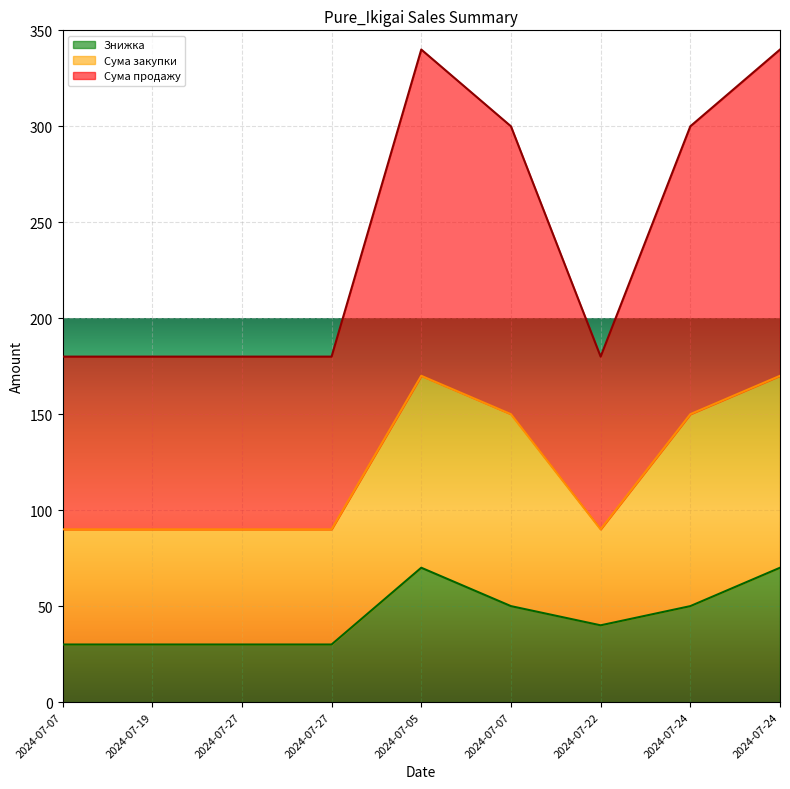

What is the label of the 5th point from the right?

2024-07-05